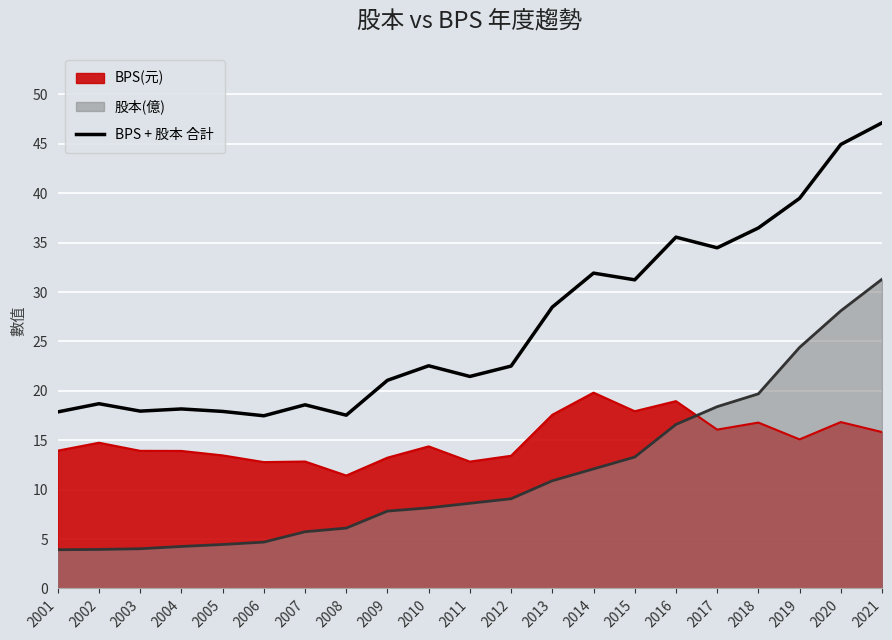

Is it true that the value at 2021 is 32.3?

False